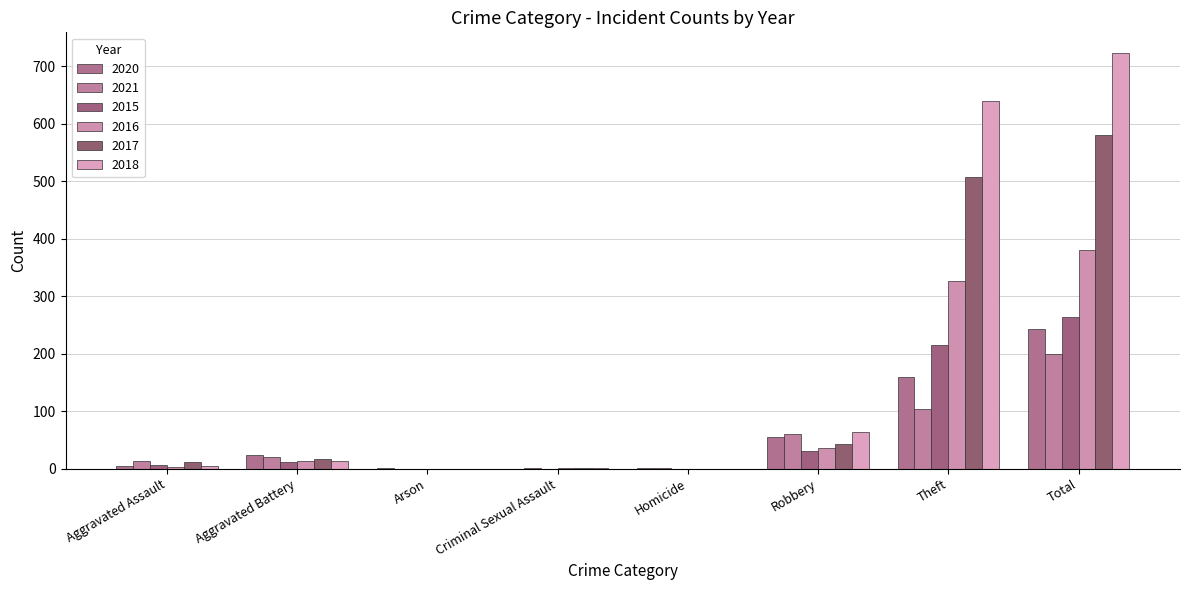

Where is 2015 nearest to the value 132?

Theft